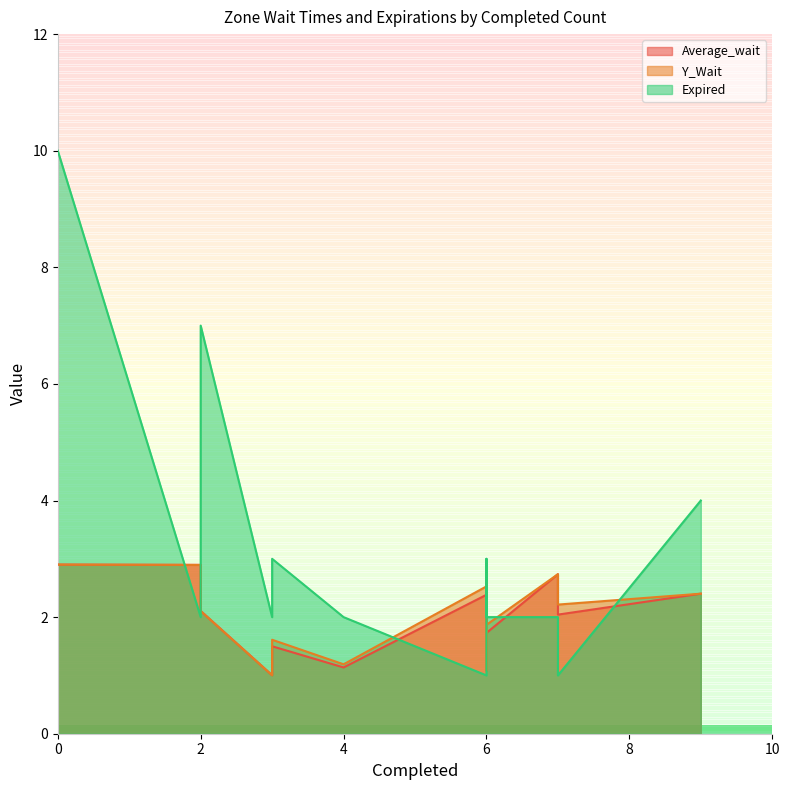

Where is the first local minimum for Y_Wait?

3